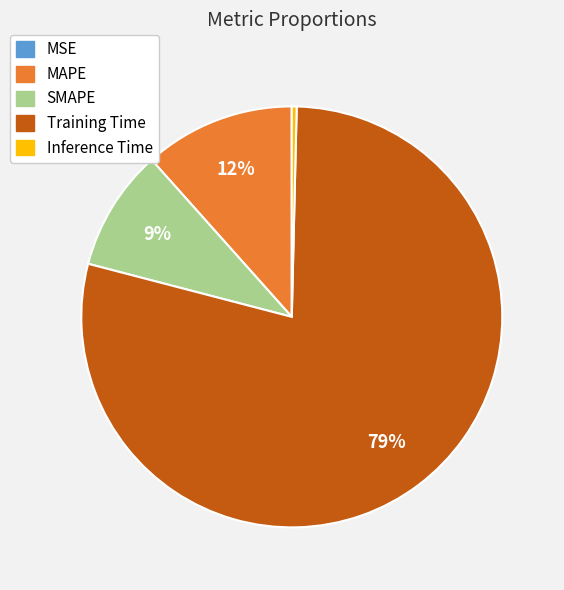

Does Training Time represent more than half of the total?

Yes